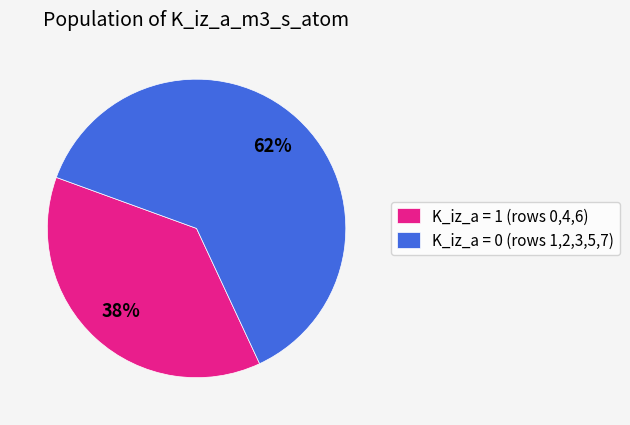

Do K_iz_a = 0 (rows 1,2,3,5,7) and K_iz_a = 1 (rows 0,4,6) together represent more than half of the pie?

Yes